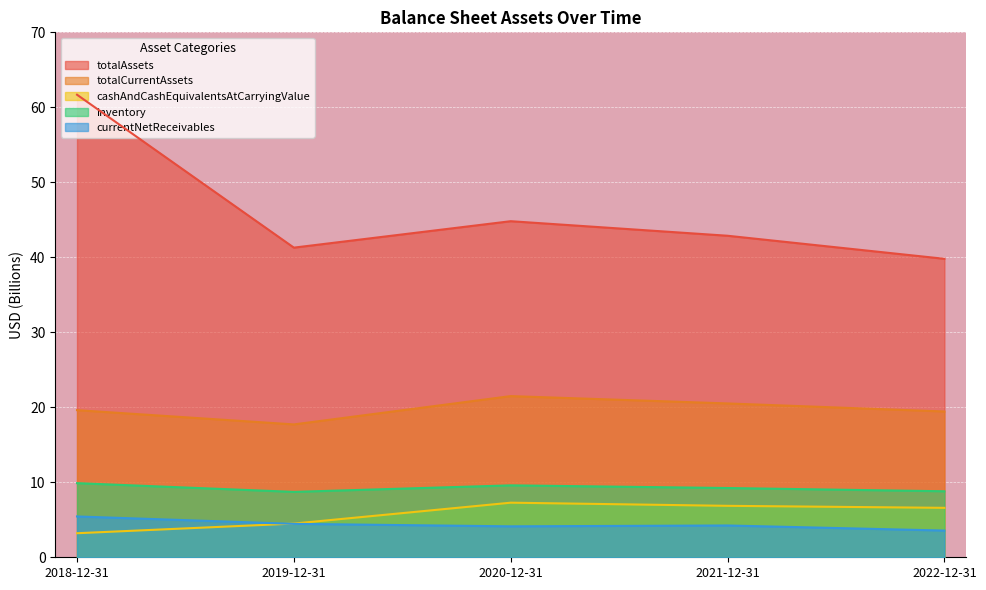

Rank the categories by currentNetReceivables value from highest to lowest.

2018-12-31, 2019-12-31, 2021-12-31, 2020-12-31, 2022-12-31